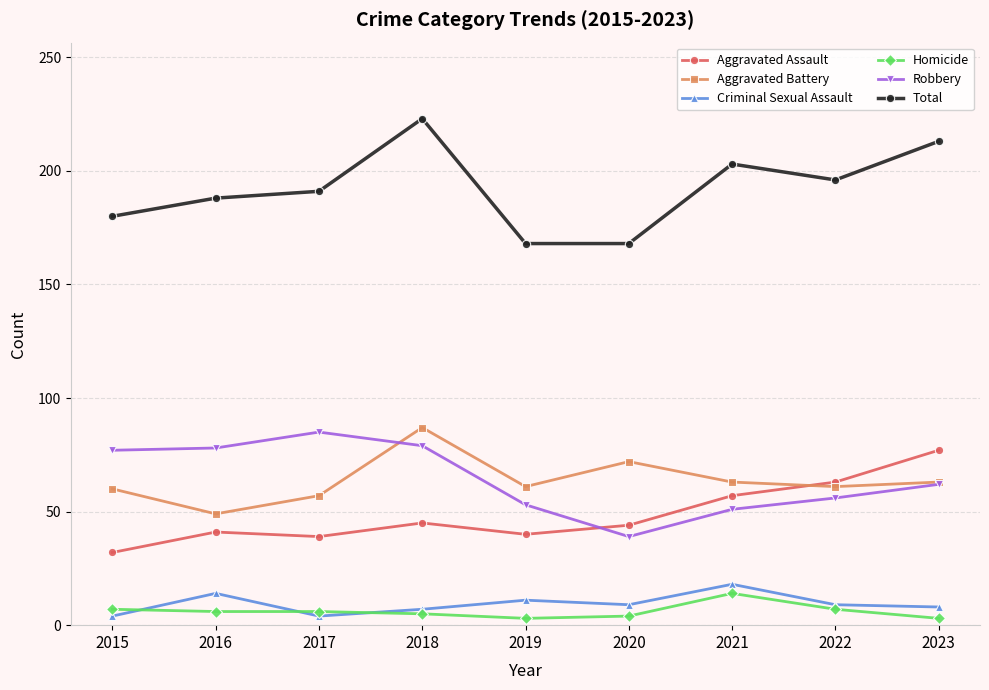

What is the minimum value for Aggravated Assault?

32